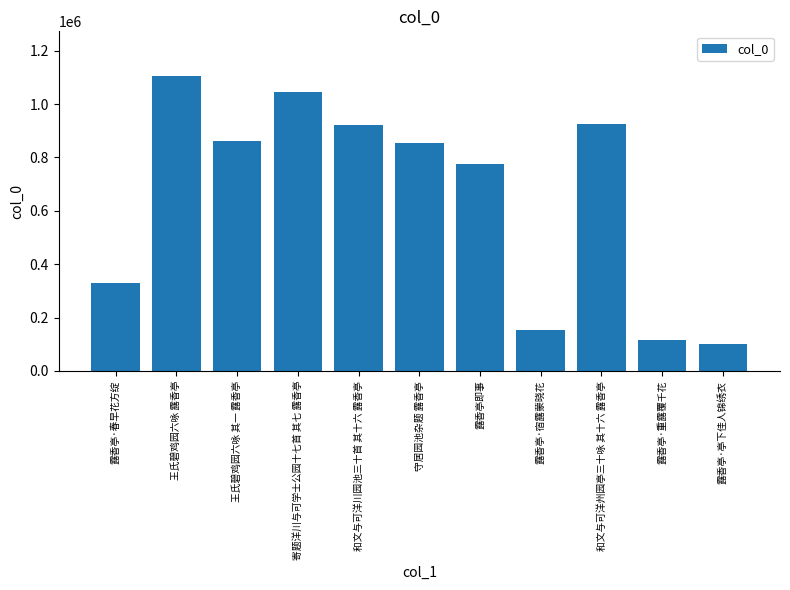

What is the greatest value displayed?

1106373